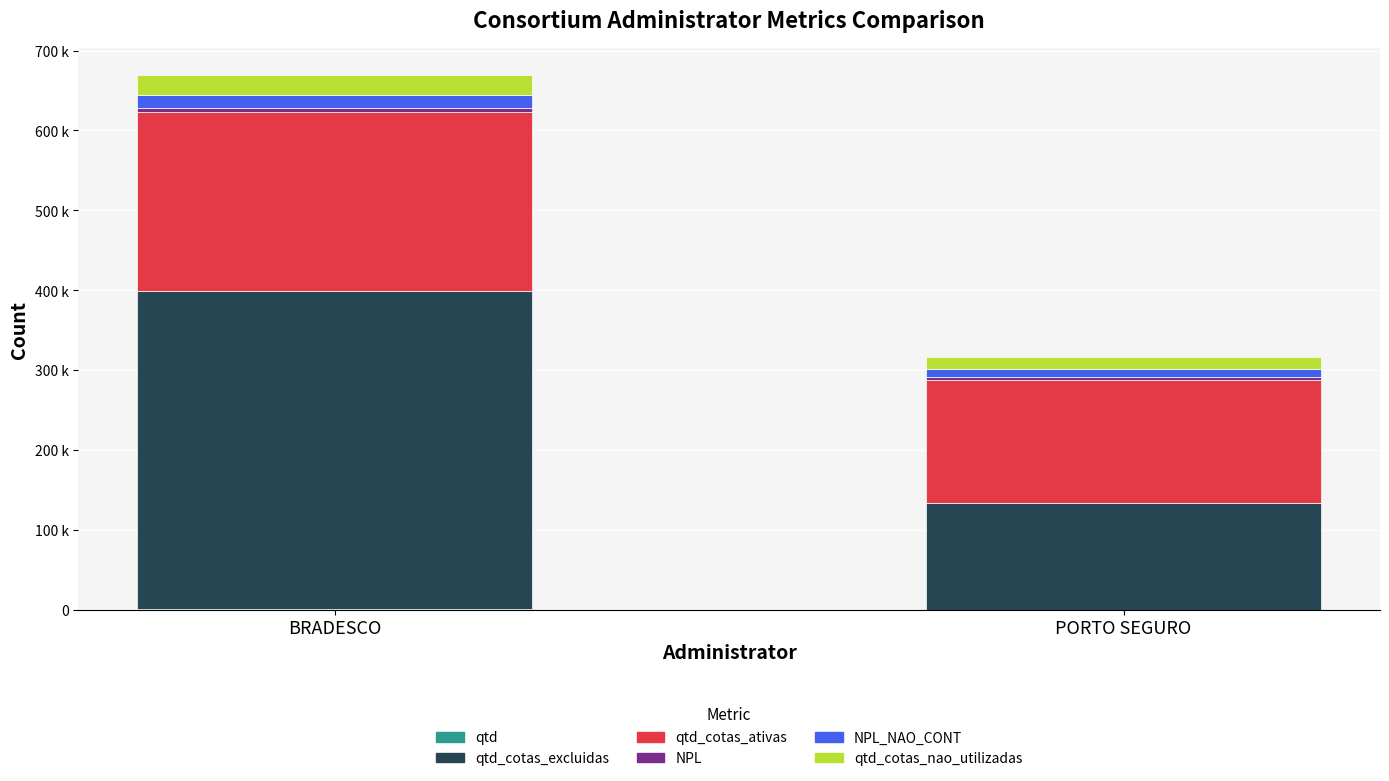

Are the bars horizontal?

No